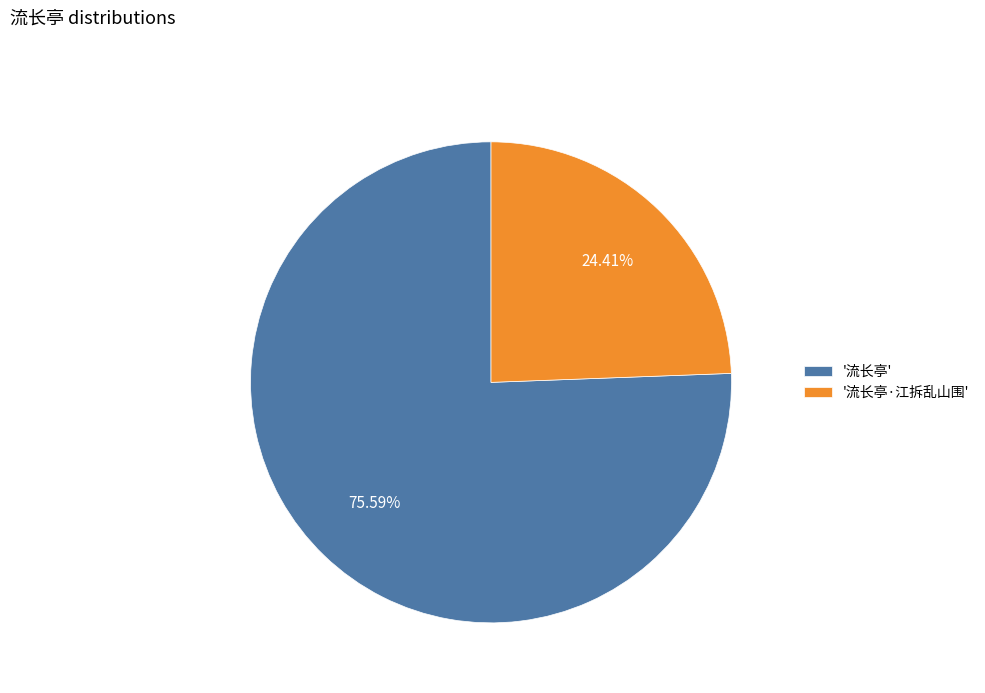

Combined, do '流长亭·江拆乱山围' and '流长亭' account for over 50%?

Yes